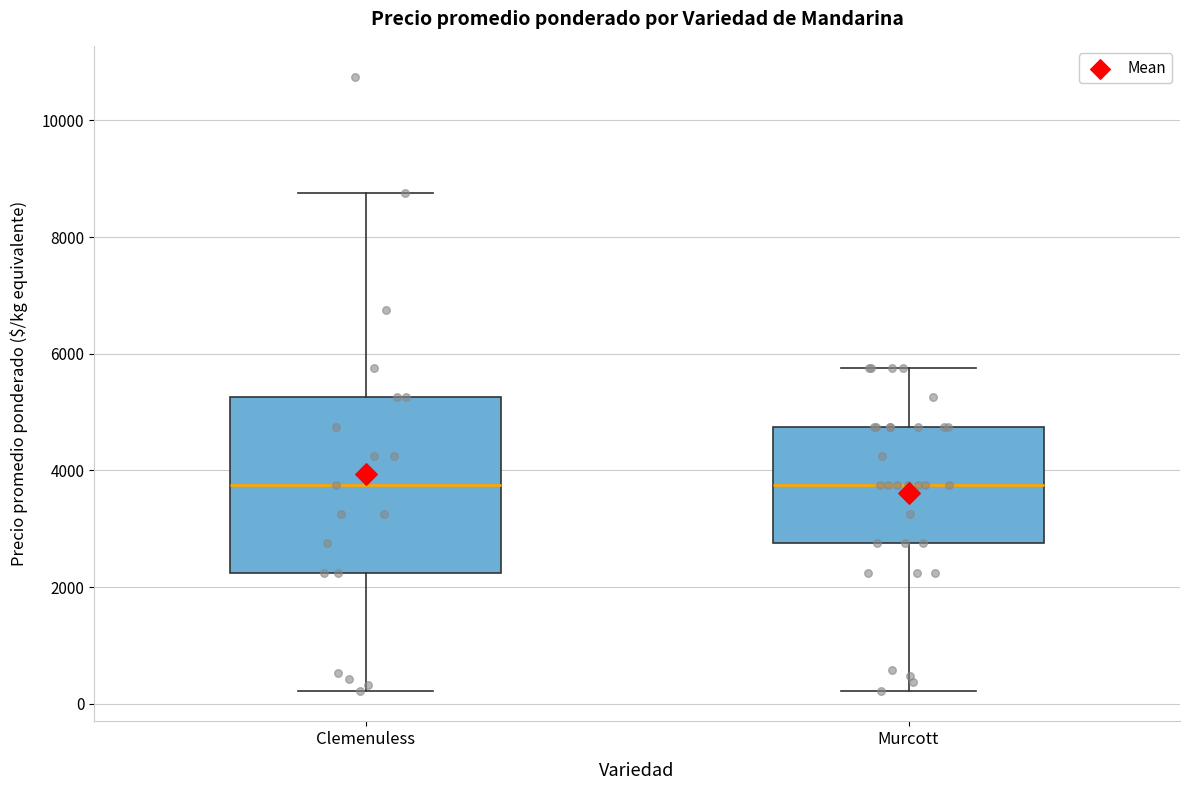

Which box is the tallest, from its lower edge to its upper edge?

Clemenuless